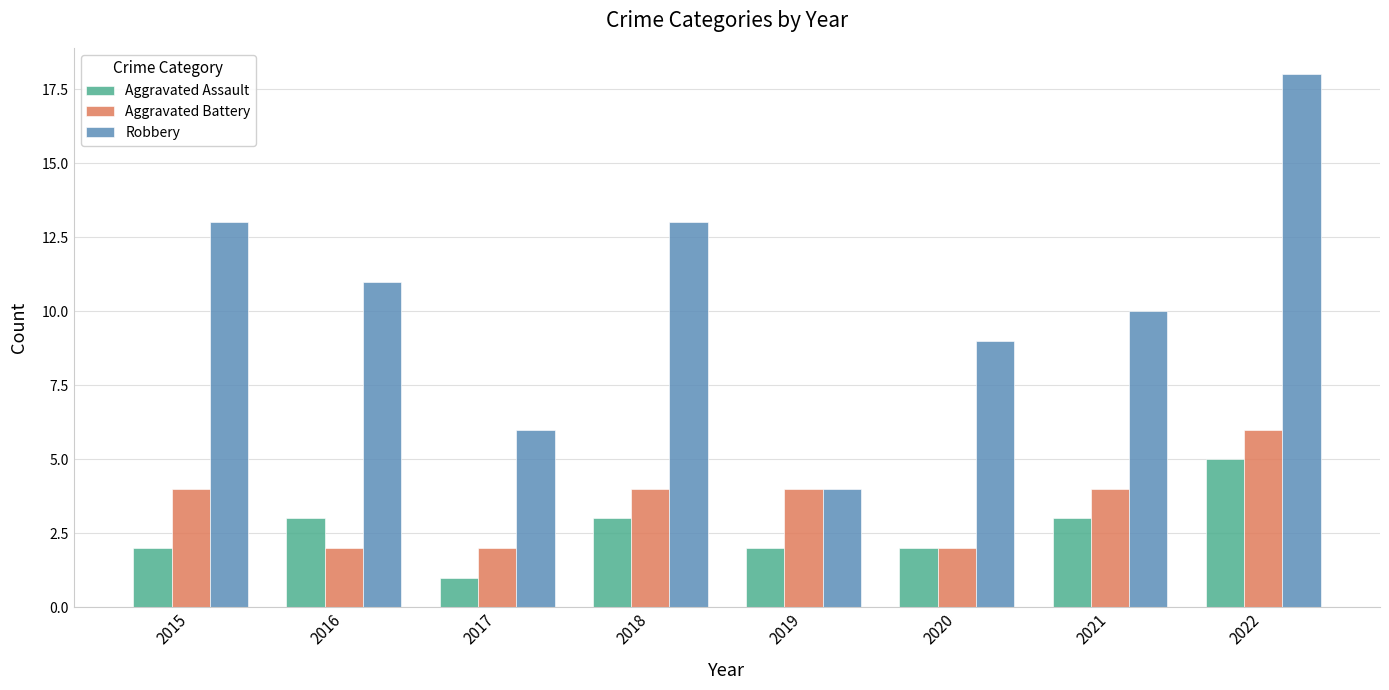

What is the value of the Aggravated Battery bar at the 7th from the left?

4